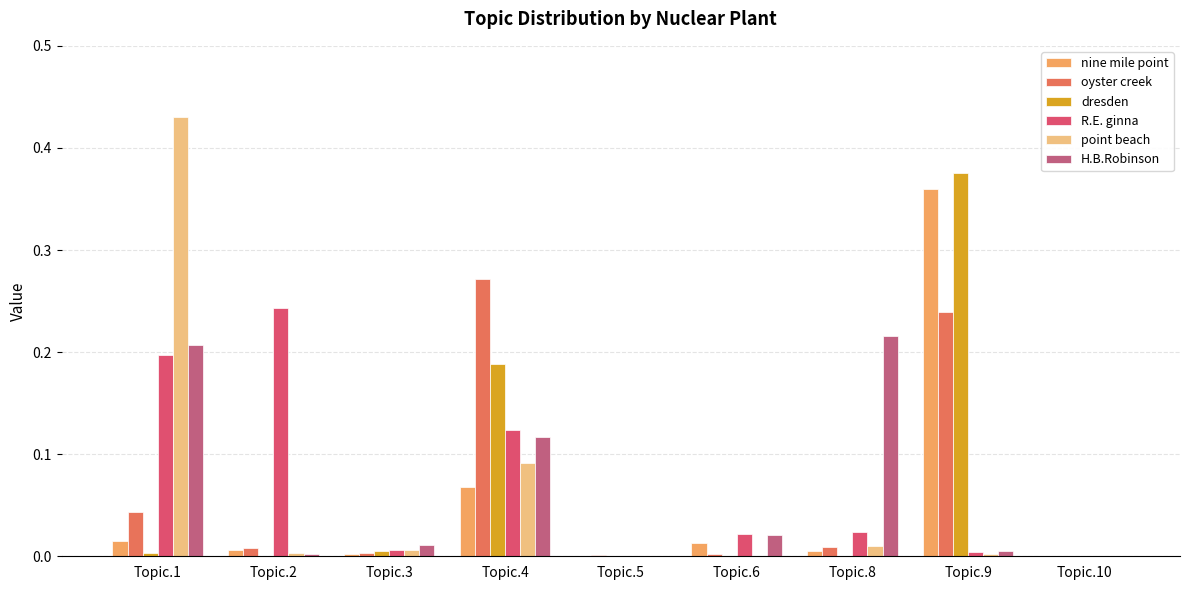

Which series changed the most between Topic.4 and Topic.8?

oyster creek